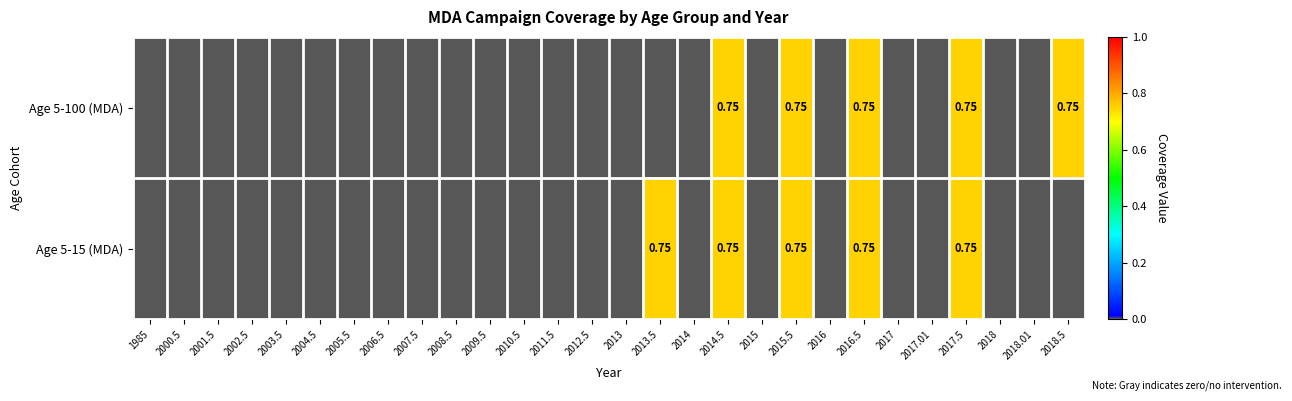

What is the average value of the Age 5-15 (MDA) series?

0.1